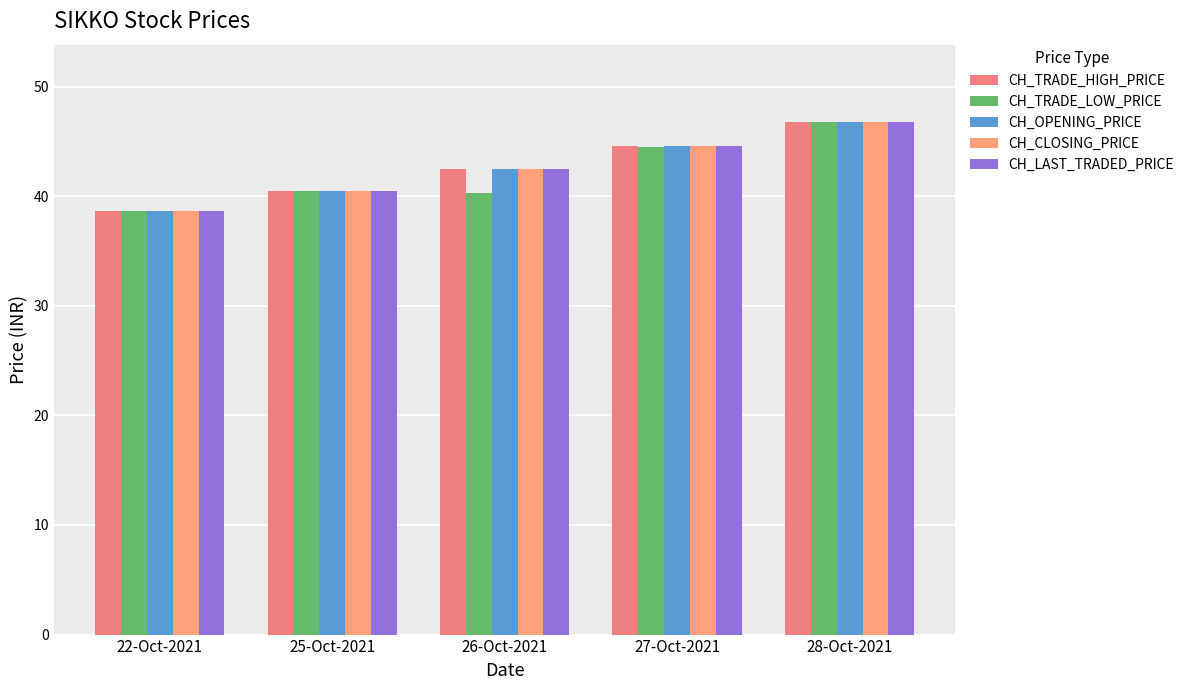

What is the difference between the maximum and minimum values in the CH_TRADE_HIGH_PRICE series?

8.2